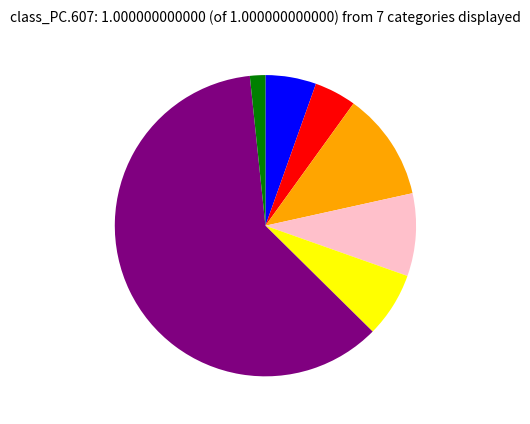

Does any single category account for the majority?

Yes